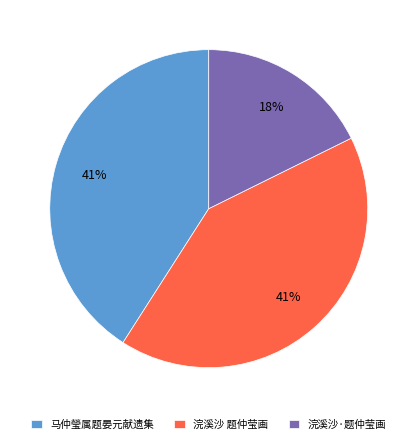

Approximately how many times larger is the value at 浣溪沙 题仲莹画 compared to 浣溪沙·题仲莹画?

2.3